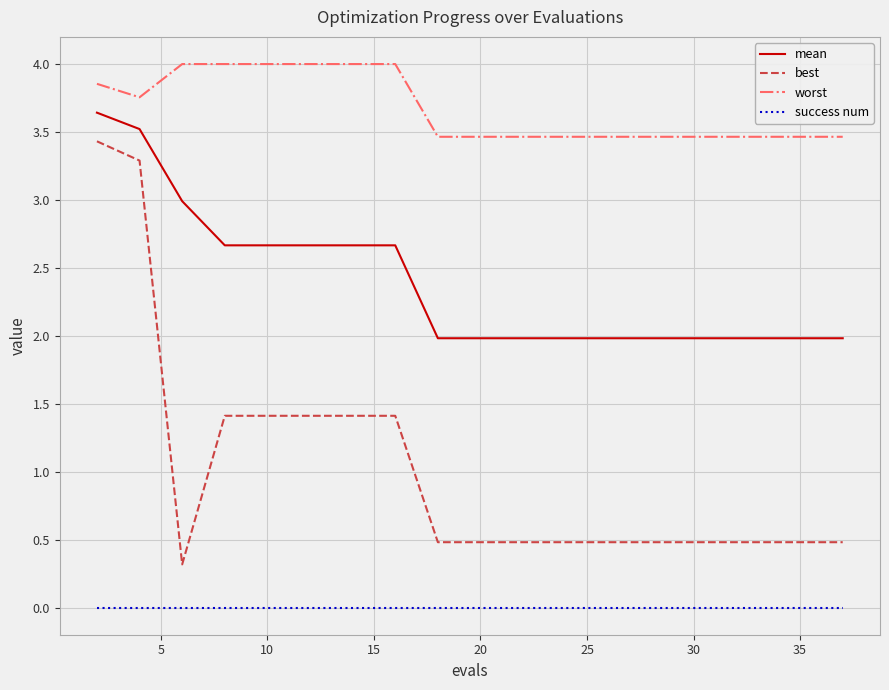

What is the greatest value displayed?

4.0